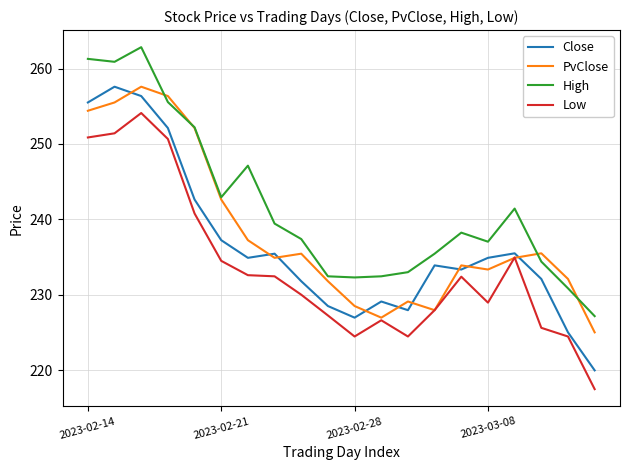

Does the chart display data point markers on the line(s)?

No